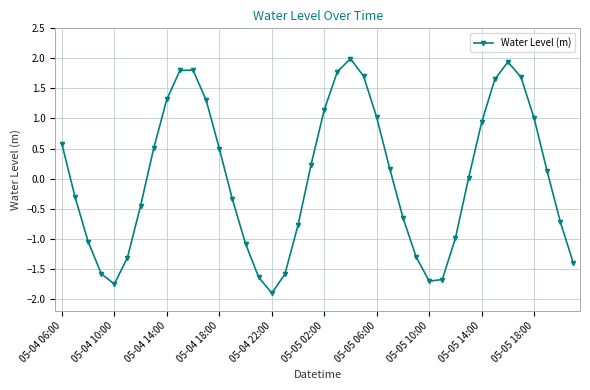

What is the value of the 29th point from the left?

-1.7